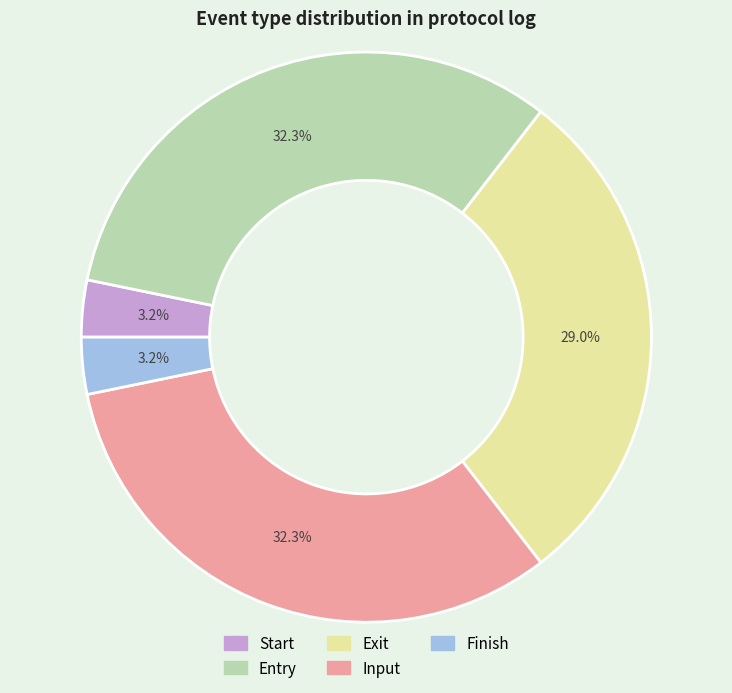

What percentage is NOT represented by Start?

96.8%